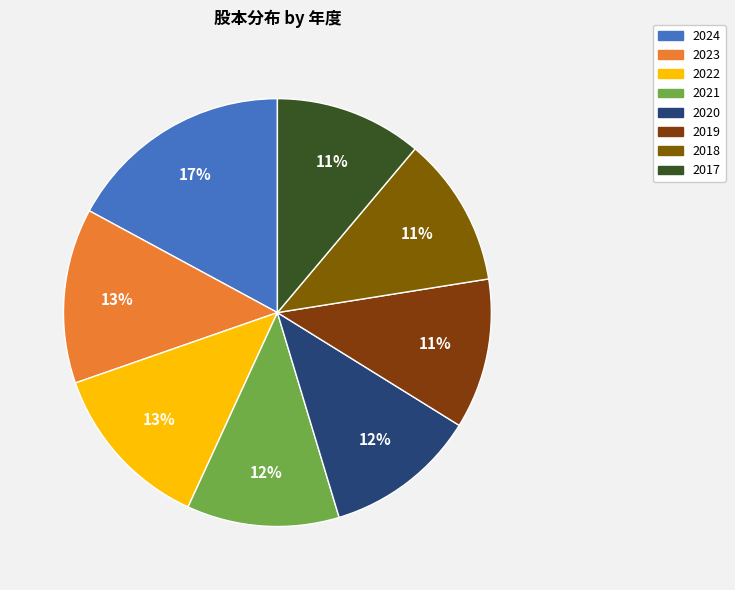

The 2019 slice represents 11% of the pie. True or false?

True